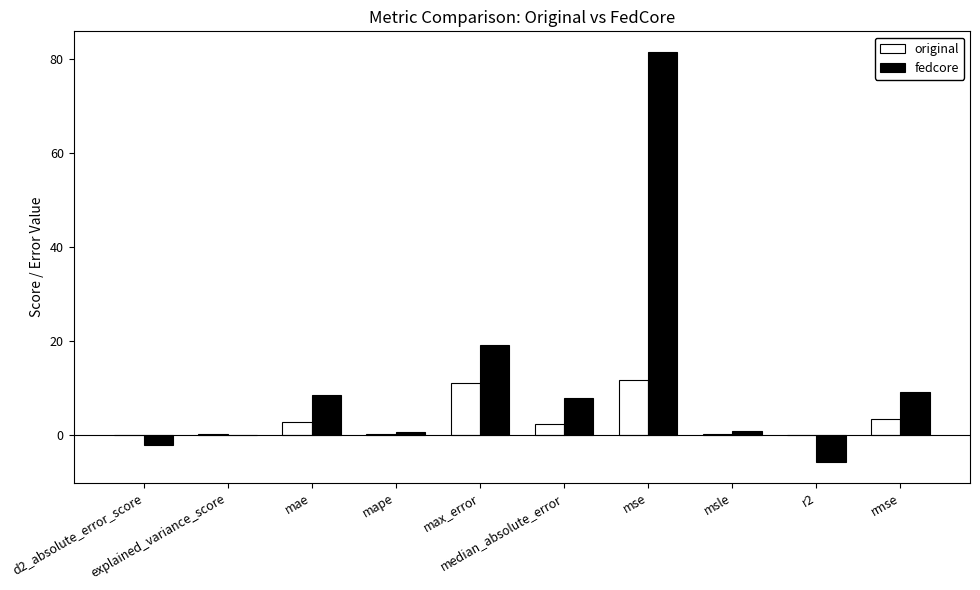

What is the sum of all original values?

31.2